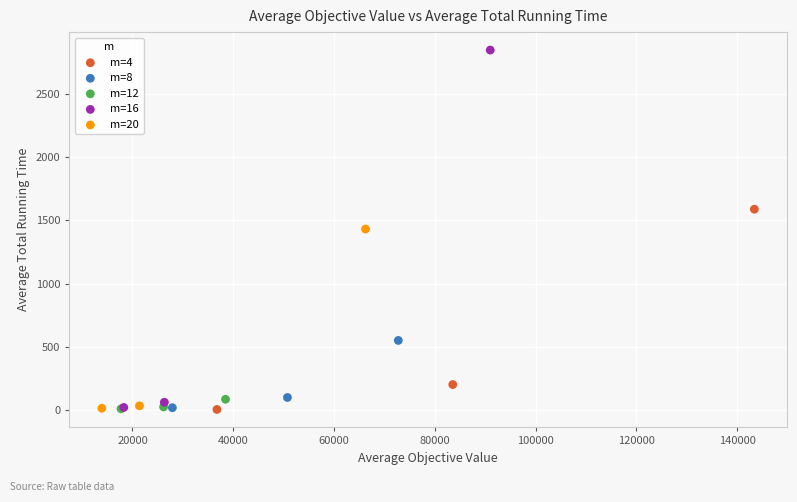

Which series has the widest spread of Y values?

m=16